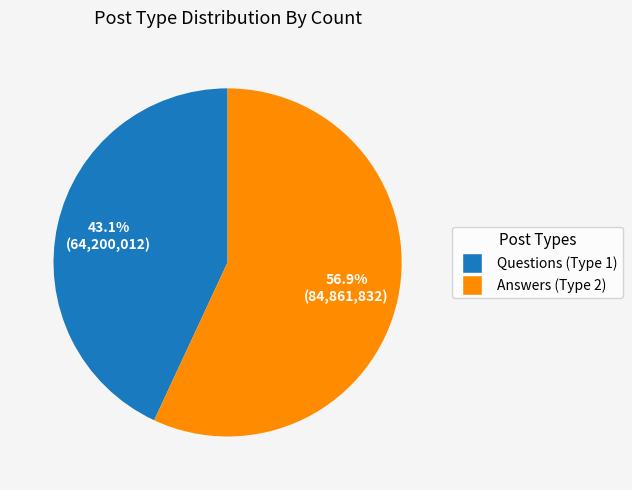

How many segments does this pie chart have?

2